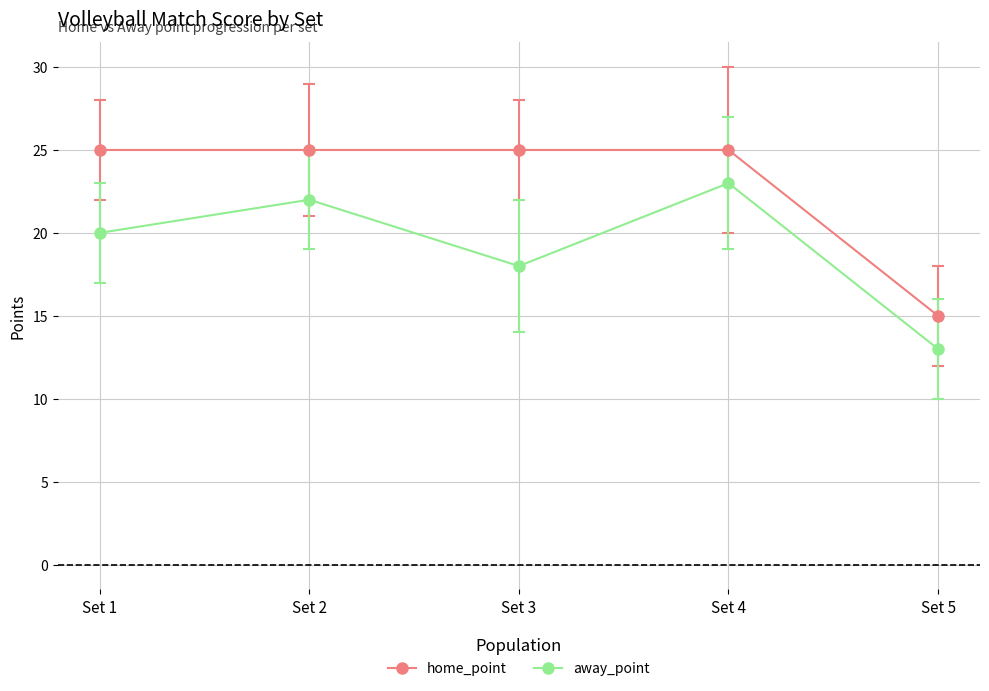

Is it true that away_point equals 22 at Set 2?

True